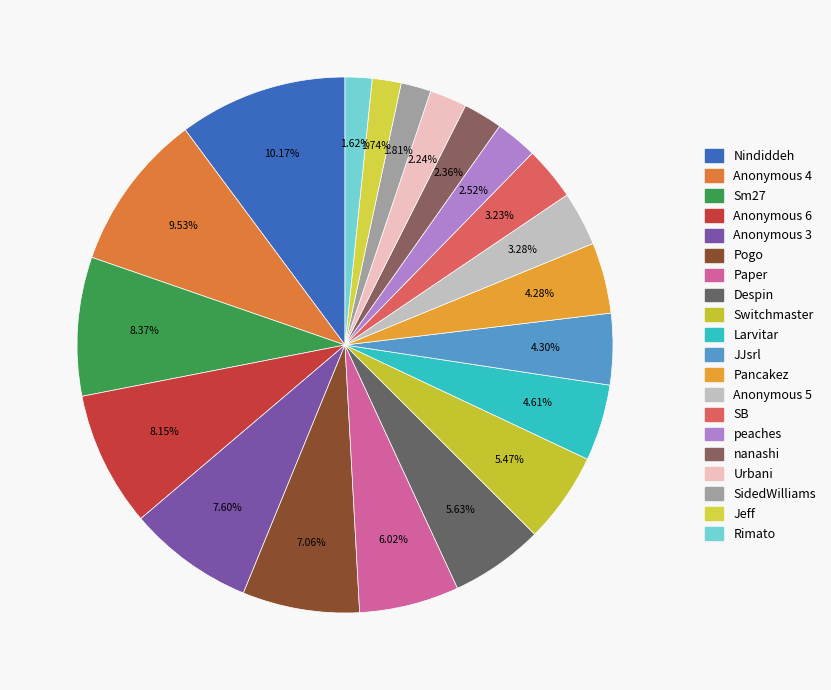

How many slices are in this pie chart?

20